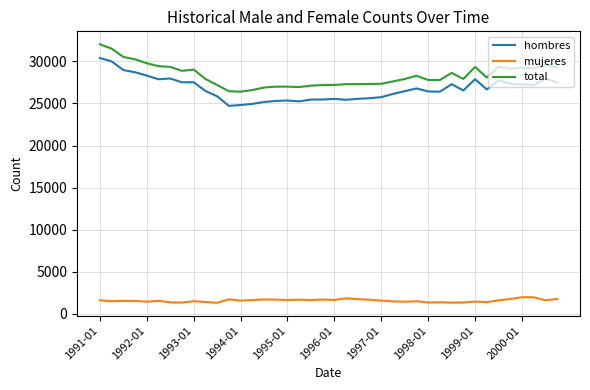

What is the lowest value of the mujeres series?

1332